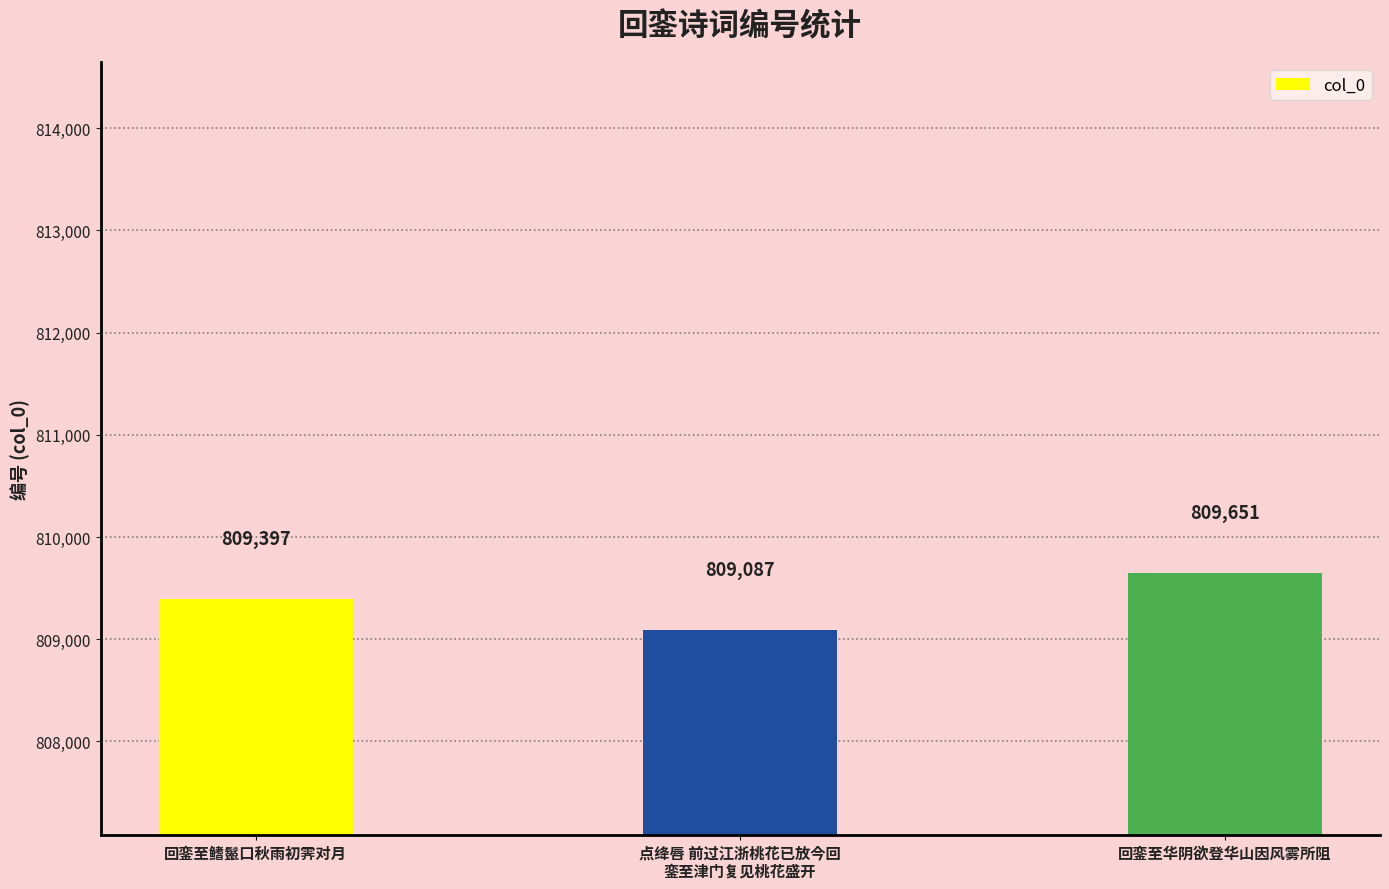

Rank the categories by value from lowest to highest.

点绛唇 前过江浙桃花已放今回
銮至津门复见桃花盛开, 回銮至鳍鬣口秋雨初霁对月, 回銮至华阴欲登华山因风雾所阻